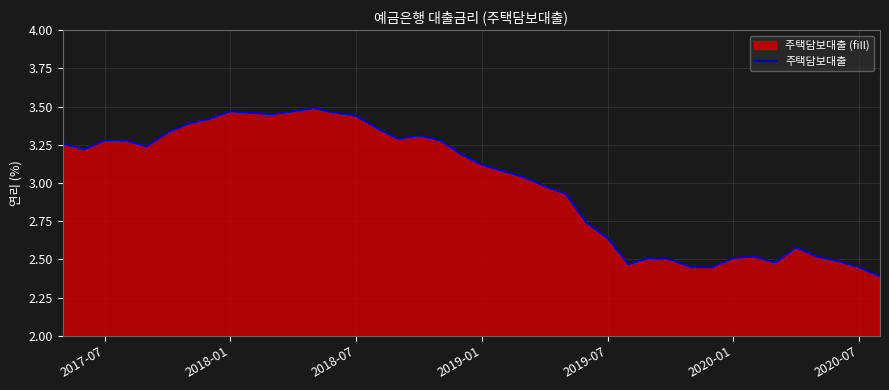

What is the smallest value displayed?

2.4